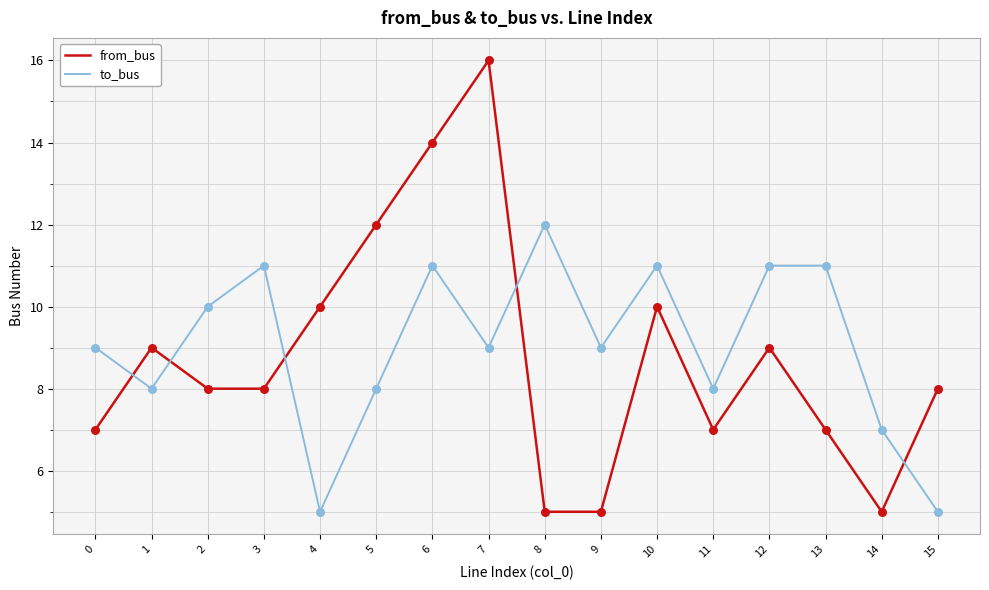

Which series has the largest total across all categories?

to_bus